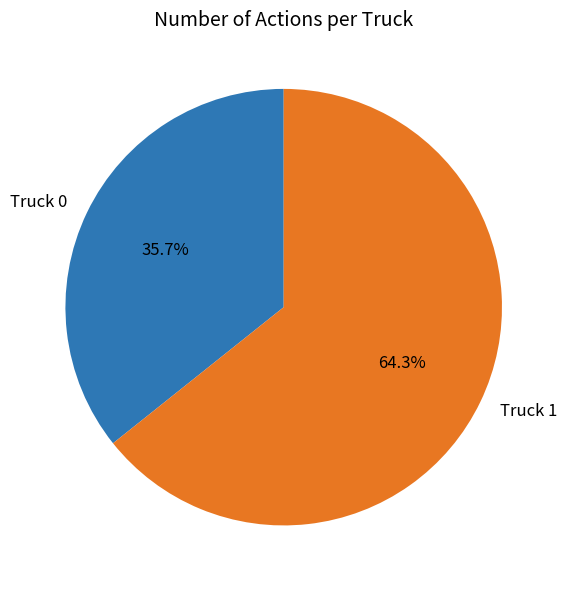

To the nearest percent, what is the average slice percentage?

50%